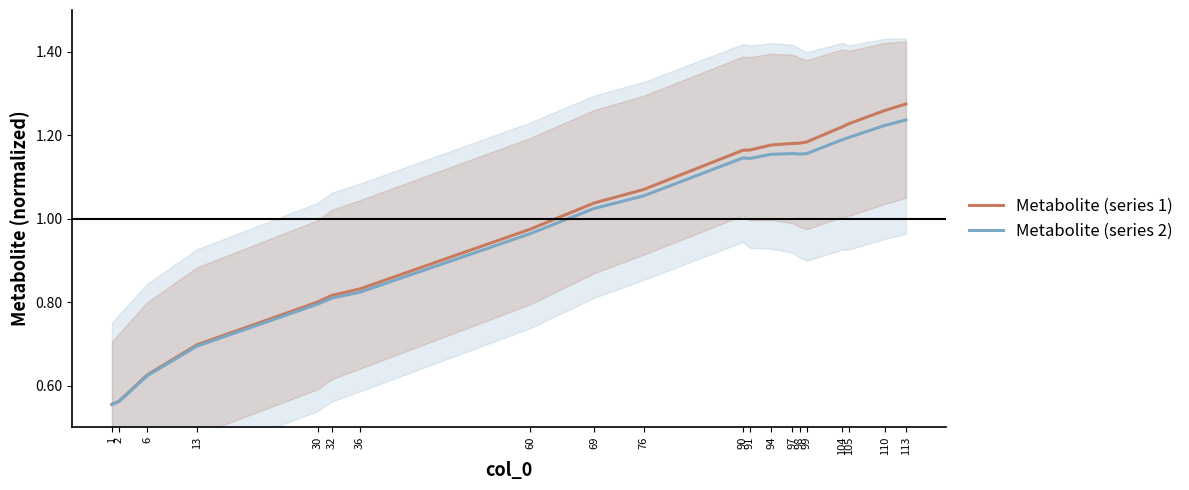

Reading left to right, what are all the values shown in this chart?

Metabolite (series 1): 0.6	0.6	0.6	0.7	0.8	0.8	0.8	1.0	1.0	1.1	1.2	1.2	1.2	1.2	1.2	1.2	1.2	1.2	1.3	1.3
Metabolite (series 2): 0.6	0.6	0.6	0.7	0.8	0.8	0.8	1.0	1.0	1.1	1.1	1.1	1.2	1.2	1.2	1.2	1.2	1.2	1.2	1.2